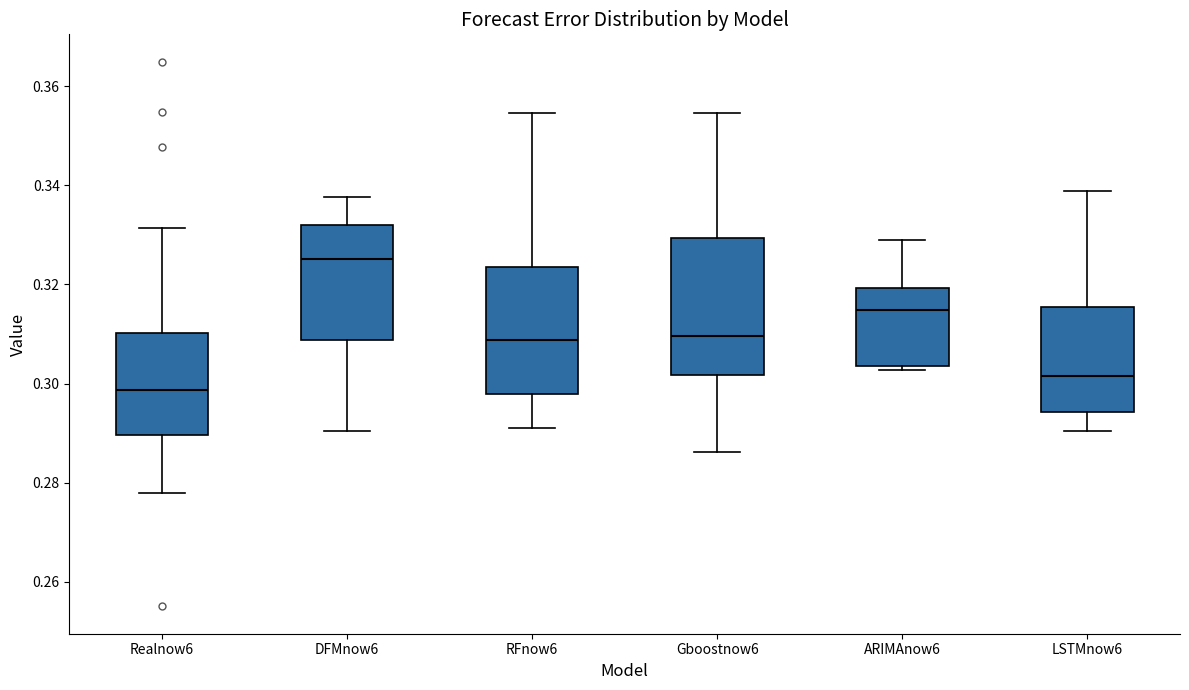

Reading left to right, read every box against the y-axis: the position of its median line, the range the box covers, and the ends of its whiskers. The values are not printed on the chart, so give them approximately, as read against the axis.

Realnow6: median 0.298, box 0.290 to 0.310, whiskers 0.278 to 0.332
DFMnow6: median 0.326, box 0.308 to 0.332, whiskers 0.290 to 0.338
RFnow6: median 0.308, box 0.298 to 0.324, whiskers 0.290 to 0.354
Gboostnow6: median 0.310, box 0.302 to 0.330, whiskers 0.286 to 0.354
ARIMAnow6: median 0.314, box 0.304 to 0.320, whiskers 0.302 to 0.330
LSTMnow6: median 0.302, box 0.294 to 0.316, whiskers 0.290 to 0.338